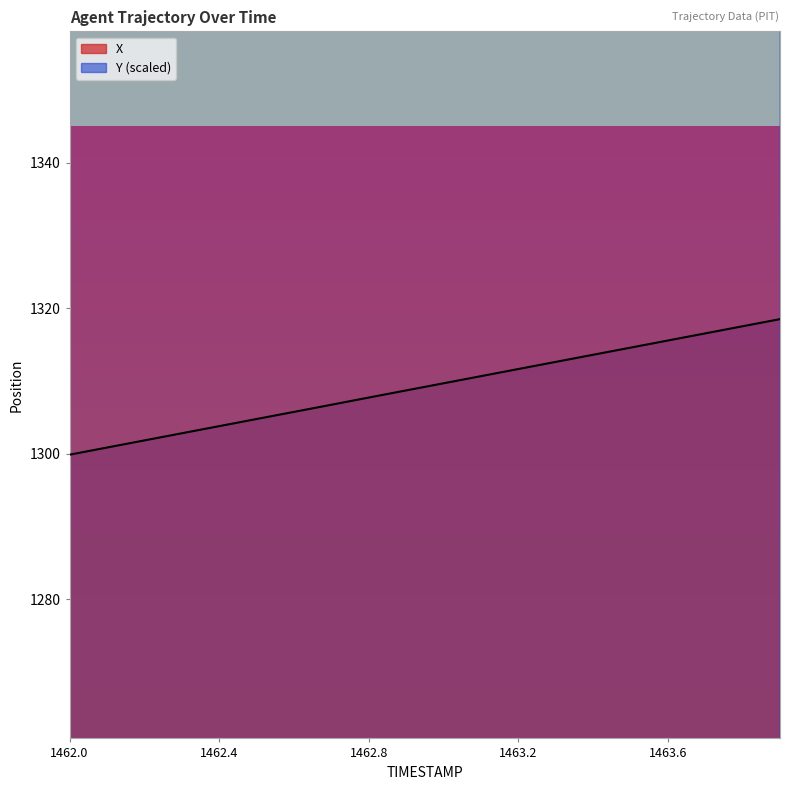

True or false: X has more than 0 interior local peaks.

False